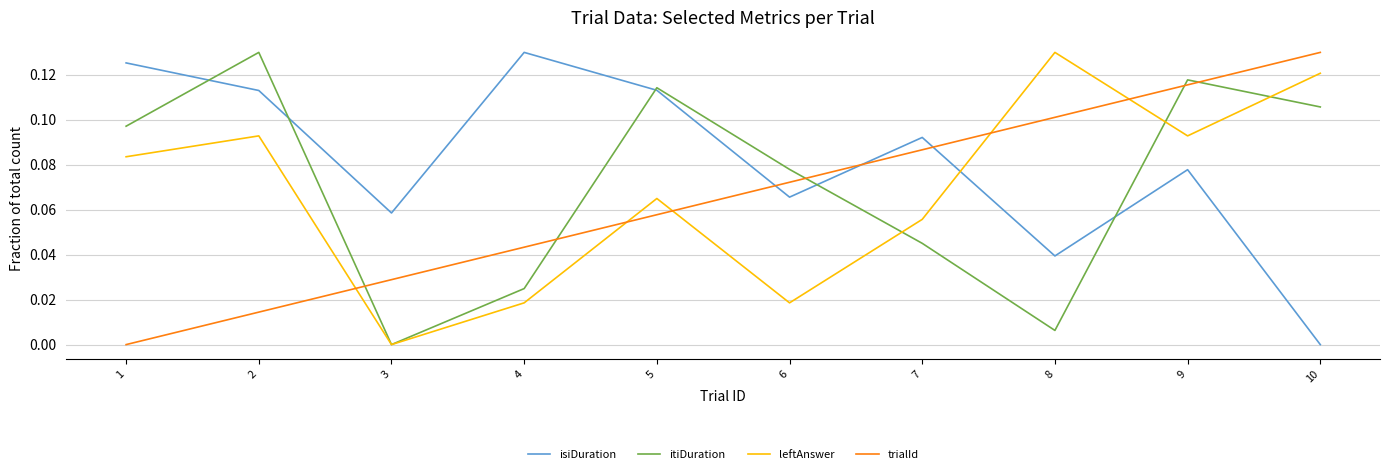

Where is isiDuration nearest to the value 0?

10